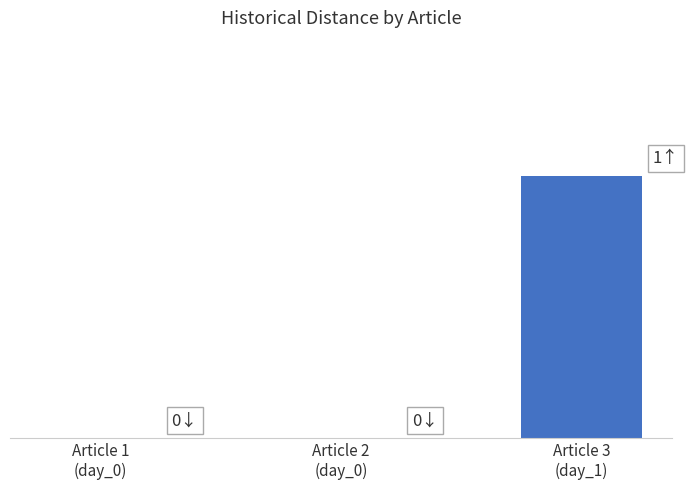

Are the bars horizontal?

No